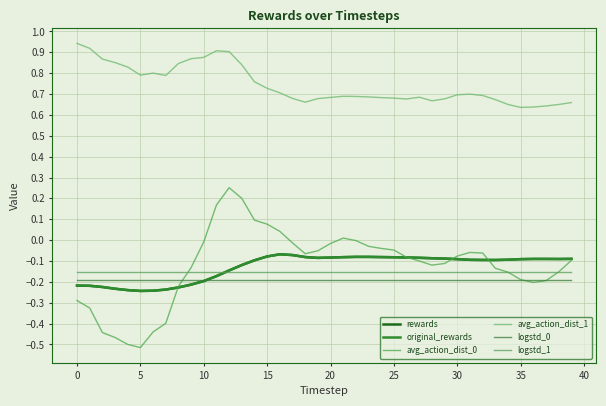

Reading left to right, what are all the values shown in this chart?

rewards: -0.2	-0.2	-0.2	-0.2	-0.2	-0.2	-0.2	-0.2	-0.2	-0.2	-0.2	-0.2	-0.1	-0.1	-0.1	-0.1	-0.1	-0.1	-0.1	-0.1	-0.1	-0.1	-0.1	-0.1	-0.1	-0.1	-0.1	-0.1	-0.1	-0.1	-0.1	-0.1	-0.1	-0.1	-0.1	-0.1	-0.1	-0.1	-0.1	-0.1
original_rewards: -0.2	-0.2	-0.2	-0.2	-0.2	-0.2	-0.2	-0.2	-0.2	-0.2	-0.2	-0.2	-0.1	-0.1	-0.1	-0.1	-0.1	-0.1	-0.1	-0.1	-0.1	-0.1	-0.1	-0.1	-0.1	-0.1	-0.1	-0.1	-0.1	-0.1	-0.1	-0.1	-0.1	-0.1	-0.1	-0.1	-0.1	-0.1	-0.1	-0.1
avg_action_dist_0: -0.3	-0.3	-0.4	-0.5	-0.5	-0.5	-0.4	-0.4	-0.2	-0.1	-0.0	0.2	0.3	0.2	0.1	0.1	0.0	-0.0	-0.1	-0.1	-0.0	0.0	-0.0	-0.0	-0.0	-0.0	-0.1	-0.1	-0.1	-0.1	-0.1	-0.1	-0.1	-0.1	-0.2	-0.2	-0.2	-0.2	-0.2	-0.1
avg_action_dist_1: 0.9	0.9	0.9	0.9	0.8	0.8	0.8	0.8	0.8	0.9	0.9	0.9	0.9	0.8	0.8	0.7	0.7	0.7	0.7	0.7	0.7	0.7	0.7	0.7	0.7	0.7	0.7	0.7	0.7	0.7	0.7	0.7	0.7	0.7	0.7	0.6	0.6	0.6	0.6	0.7
logstd_0: -0.2	-0.2	-0.2	-0.2	-0.2	-0.2	-0.2	-0.2	-0.2	-0.2	-0.2	-0.2	-0.2	-0.2	-0.2	-0.2	-0.2	-0.2	-0.2	-0.2	-0.2	-0.2	-0.2	-0.2	-0.2	-0.2	-0.2	-0.2	-0.2	-0.2	-0.2	-0.2	-0.2	-0.2	-0.2	-0.2	-0.2	-0.2	-0.2	-0.2
logstd_1: -0.2	-0.2	-0.2	-0.2	-0.2	-0.2	-0.2	-0.2	-0.2	-0.2	-0.2	-0.2	-0.2	-0.2	-0.2	-0.2	-0.2	-0.2	-0.2	-0.2	-0.2	-0.2	-0.2	-0.2	-0.2	-0.2	-0.2	-0.2	-0.2	-0.2	-0.2	-0.2	-0.2	-0.2	-0.2	-0.2	-0.2	-0.2	-0.2	-0.2